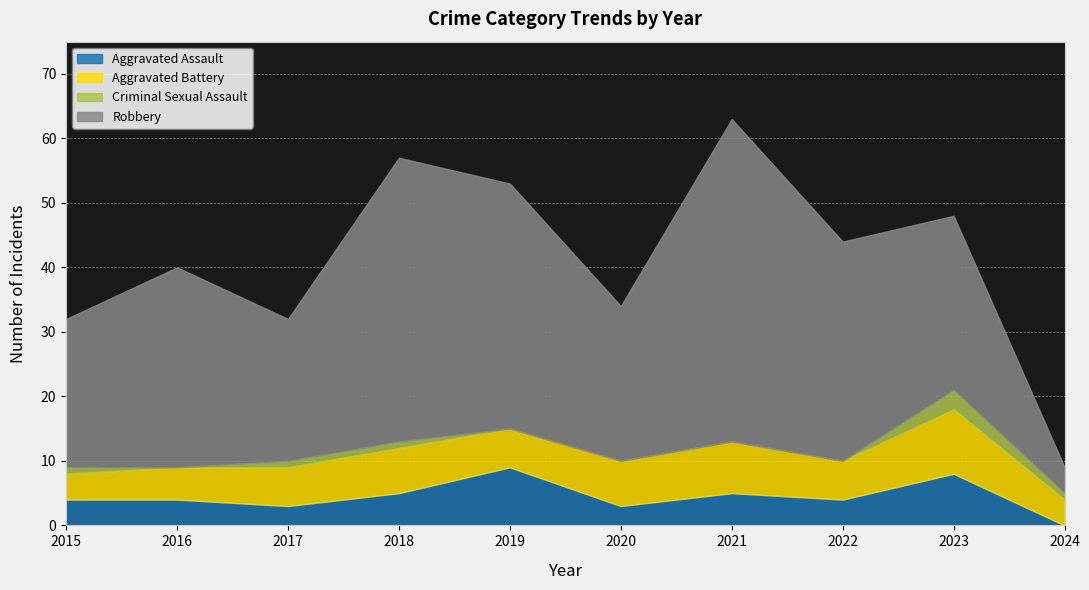

List the labels in order of Aggravated Assault value, largest first.

2019, 2023, 2018, 2021, 2015, 2016, 2022, 2017, 2020, 2024